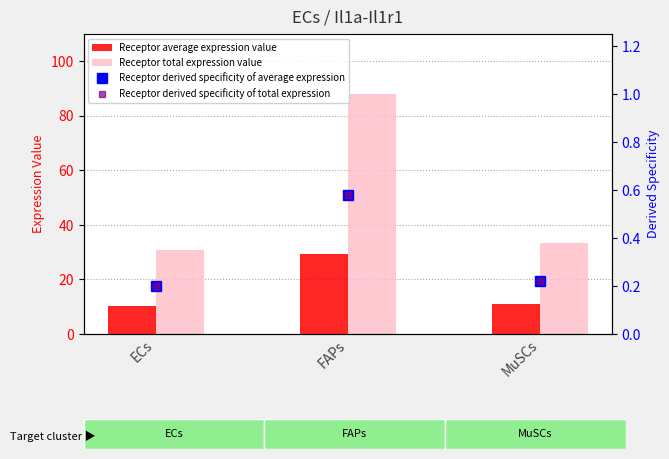

Reading left to right, transcribe all the data shown in this chart.

Receptor average expression value: ECs=10.2	FAPs=29.3	MuSCs=11.1
Receptor total expression value: ECs=30.7	FAPs=88.0	MuSCs=33.3
Receptor derived specificity of average expression: ECs=0.2	FAPs=0.6	MuSCs=0.2
Receptor derived specificity of total expression: ECs=0.2	FAPs=0.6	MuSCs=0.2